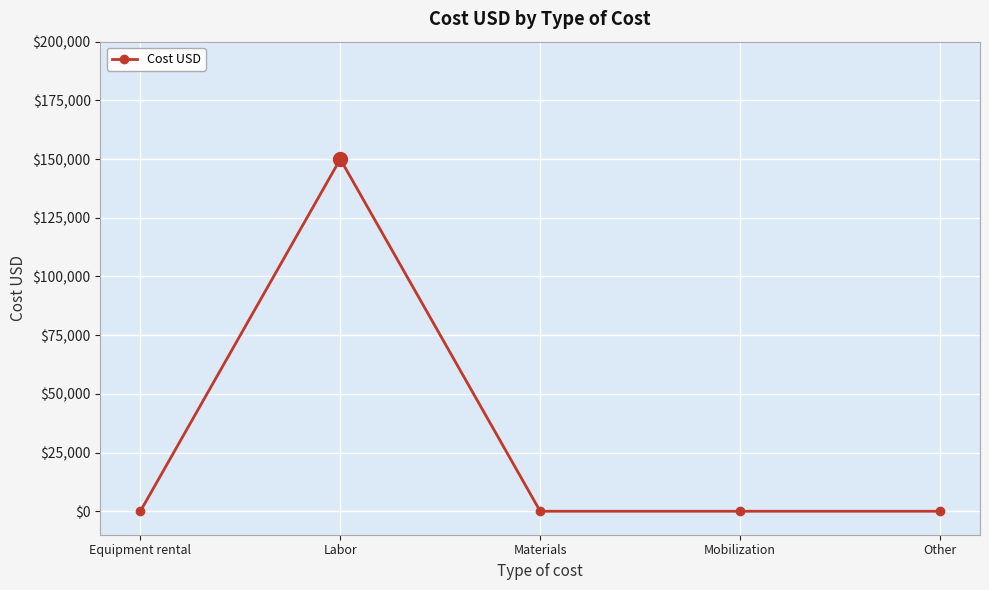

What is the sum of all values?

150000